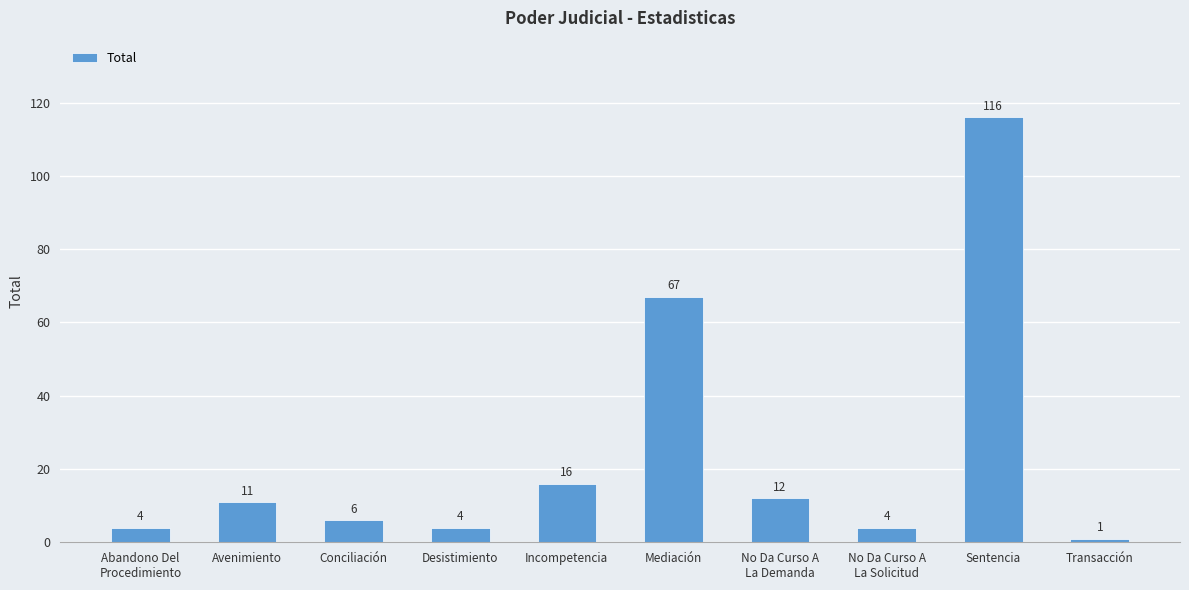

Approximately how many times larger is the value at Desistimiento compared to Transacción?

4.0